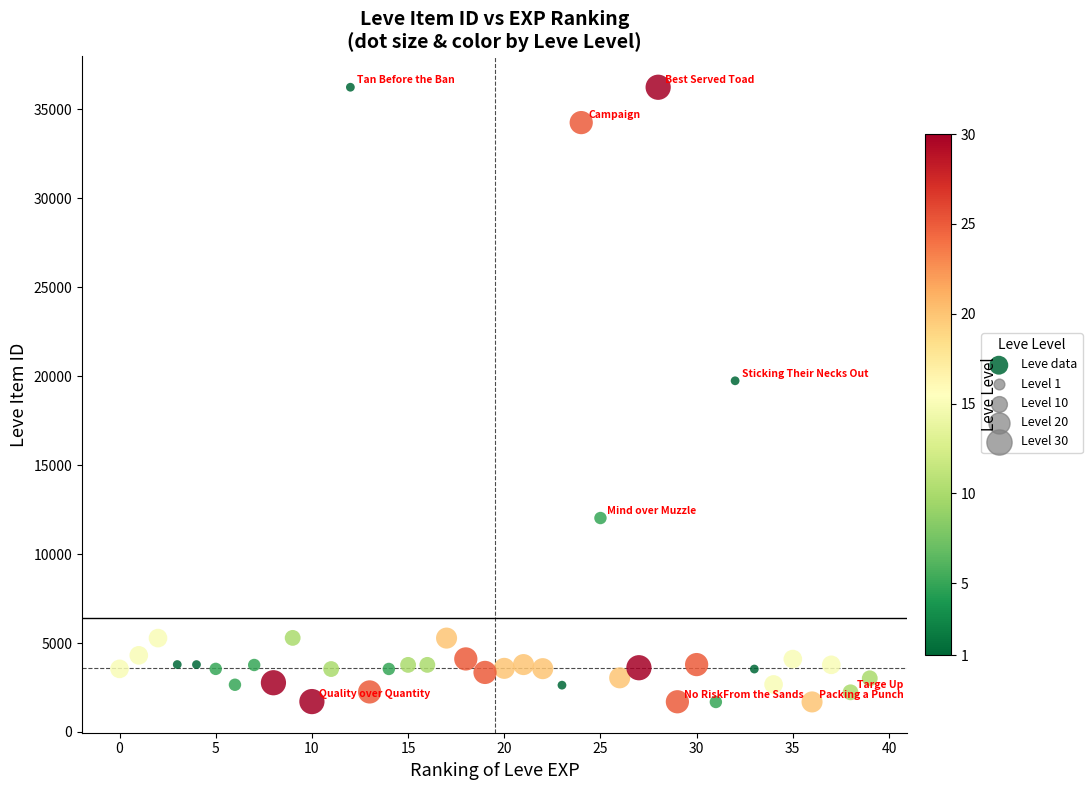

What Y value in the scatter plot is closest to 18967?

19744